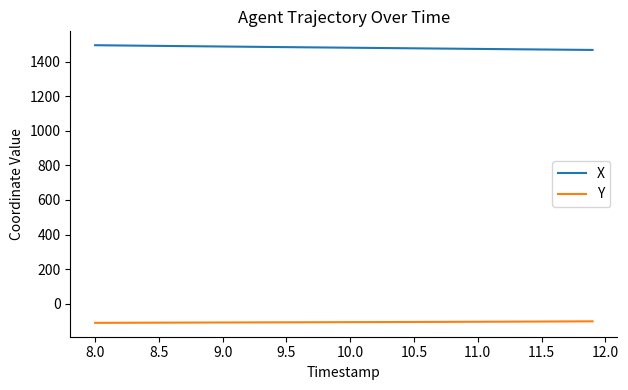

Does the chart display data point markers on the line(s)?

No